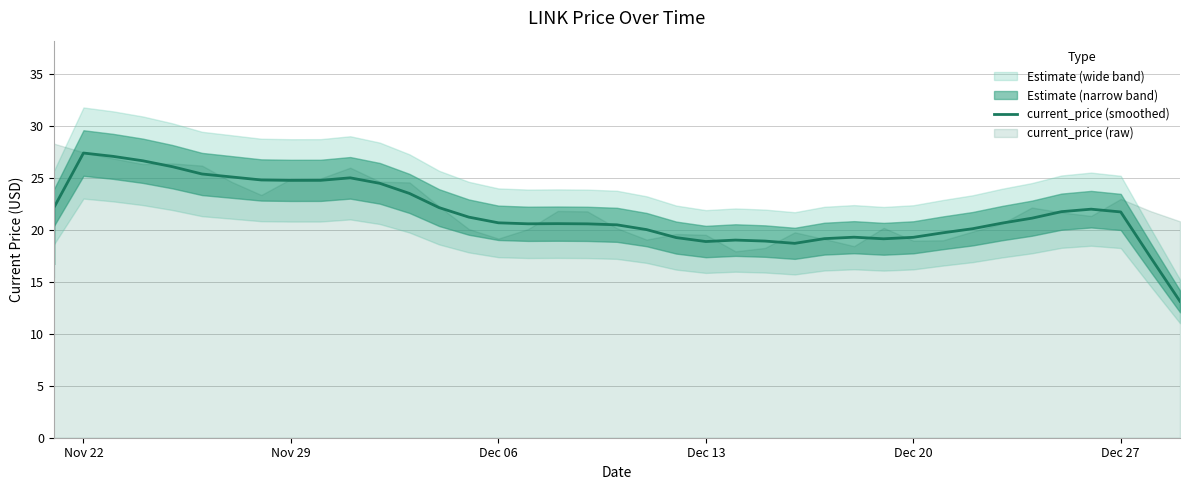

What is the greatest value displayed?

27.4